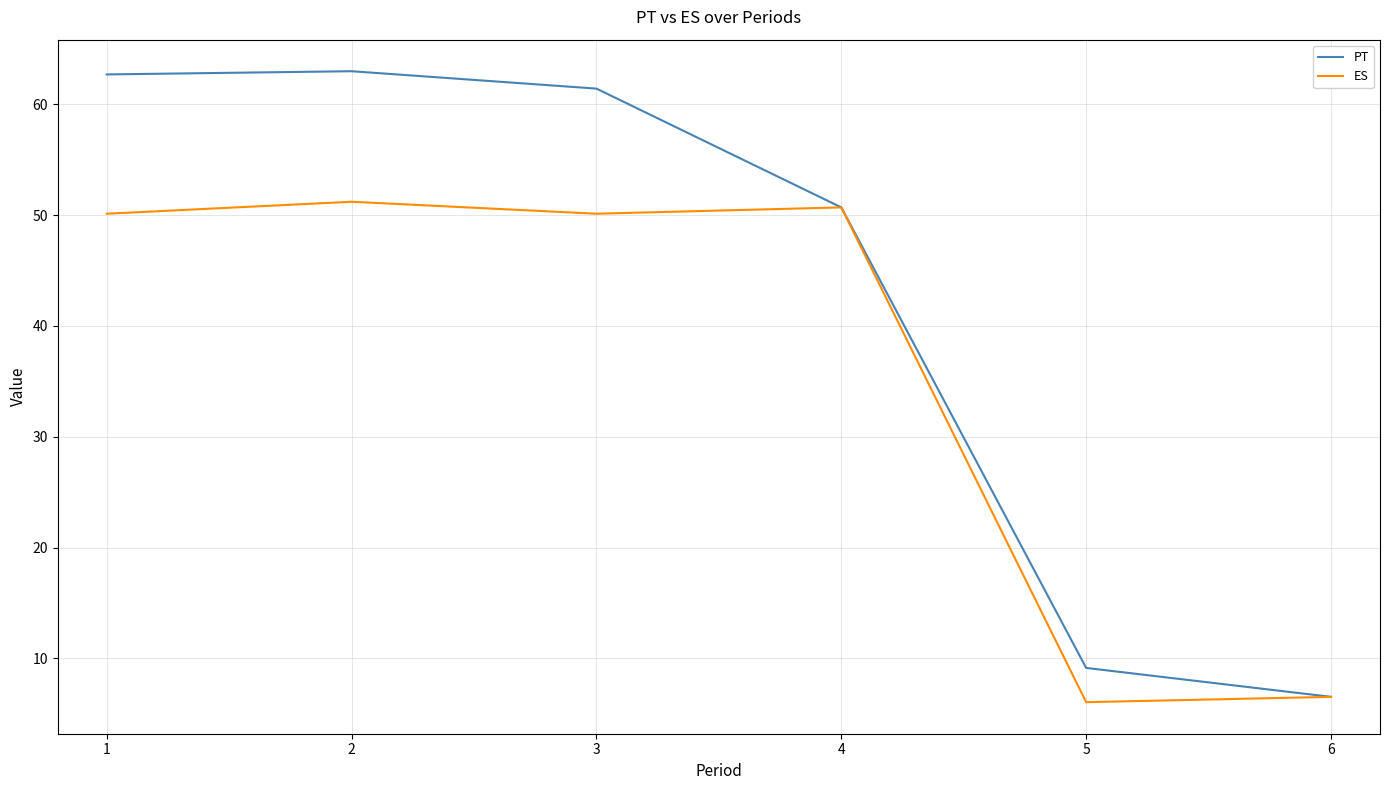

What is the minimum value for PT?

6.5